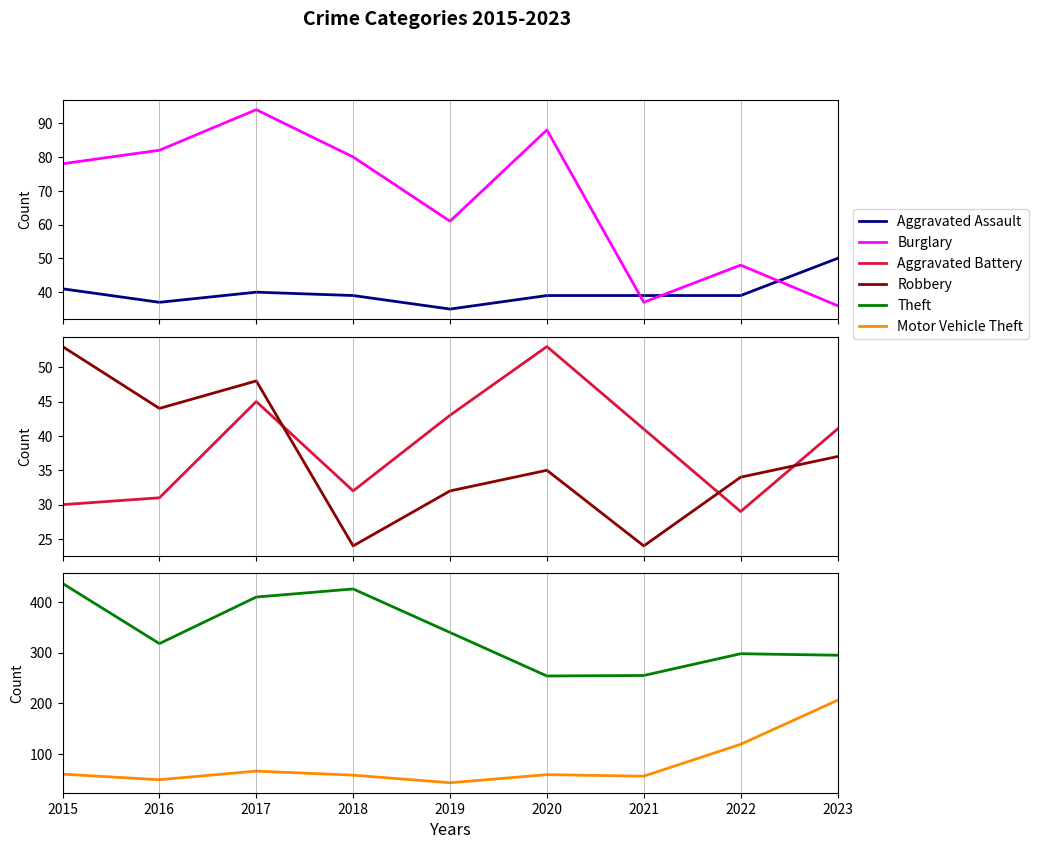

What are all the series names shown in the legend?

Aggravated Assault, Burglary, Aggravated Battery, Robbery, Theft, Motor Vehicle Theft